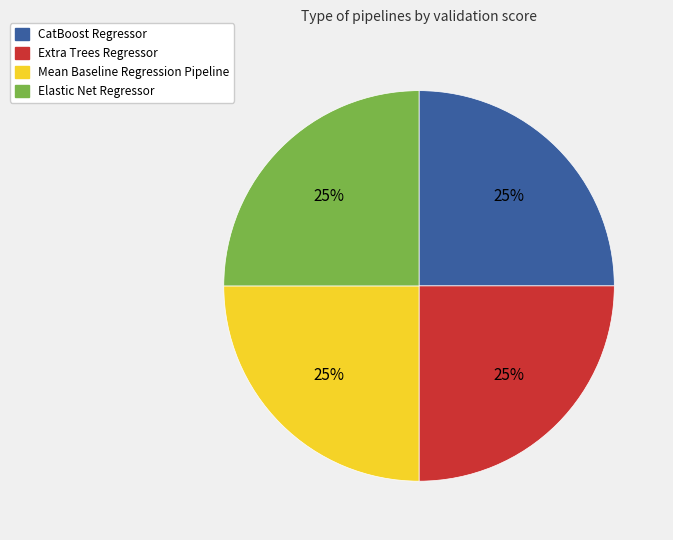

Does Mean Baseline Regression Pipeline account for over 50% of the chart?

No